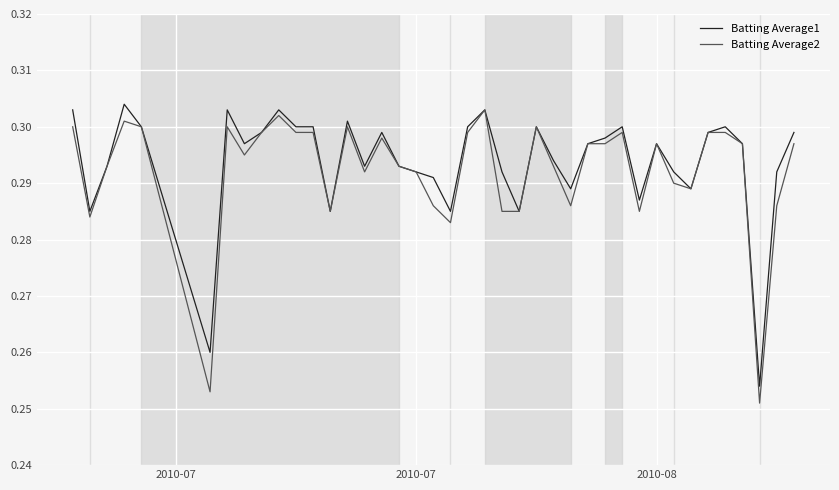

Which series has the largest total across all categories?

Batting Average1